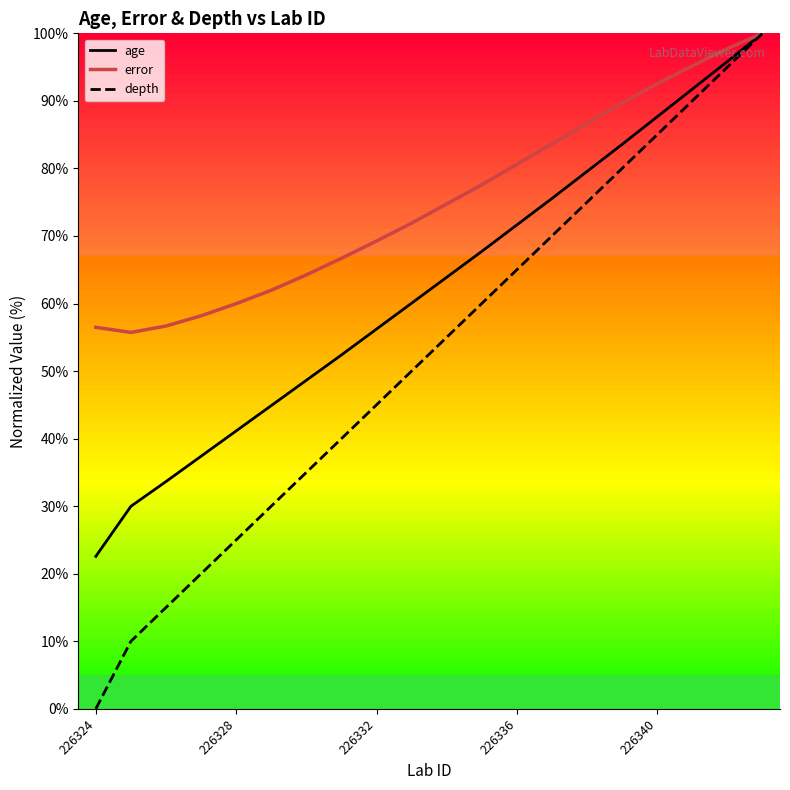

Which series has the largest total across all categories?

error